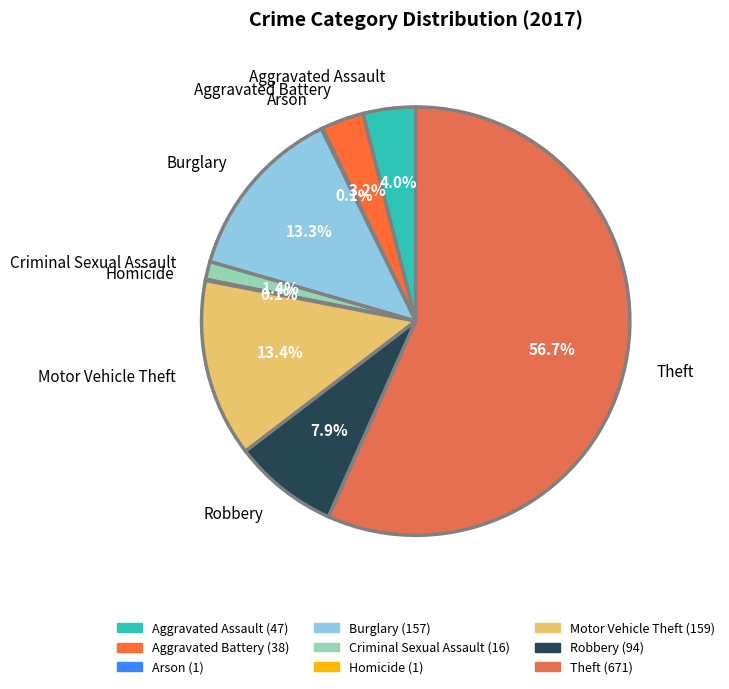

Which slice represents more than half of the pie?

Theft